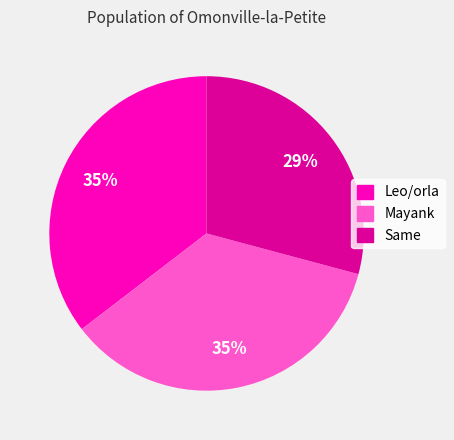

What percentage is the Same slice, to the nearest percent?

29%